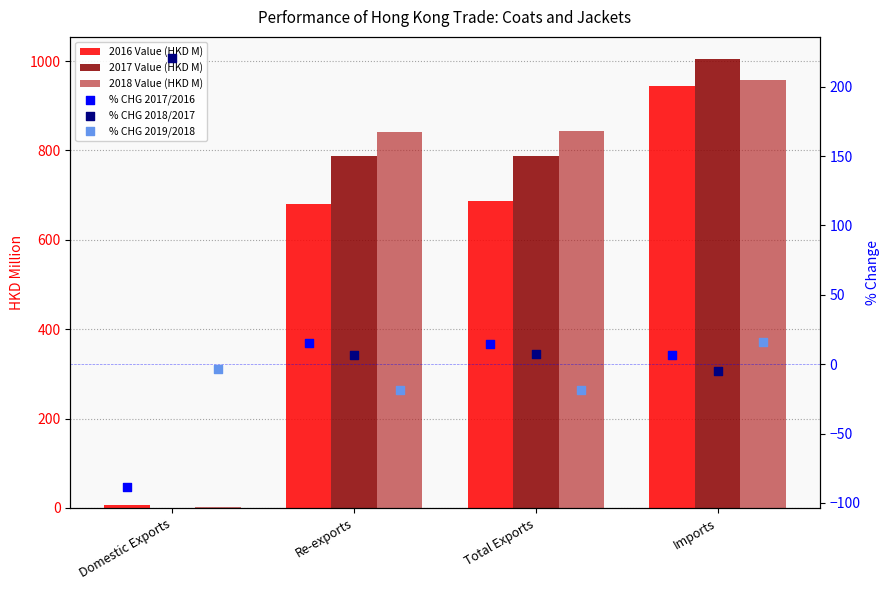

Is the value of % CHG 2018/2017 at Re-exports greater than the value of 2018 Value (HKD M) at Imports?

No